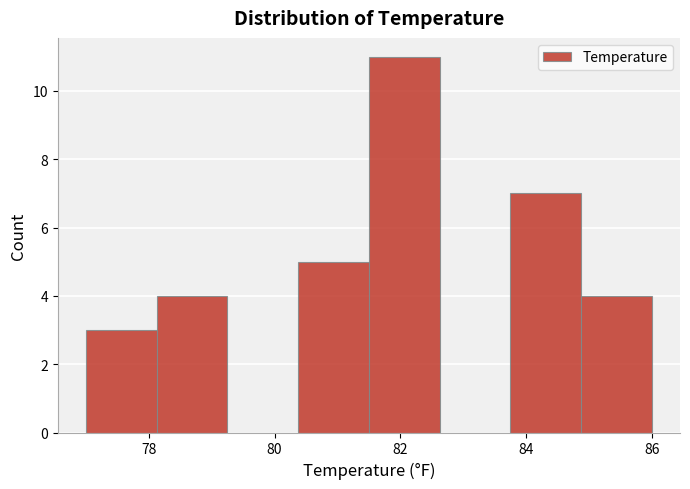

Reading left to right, list every bar in this chart as the range it spans on the x-axis followed by its height. Neither the bar edges nor the heights are printed on the chart, so give them approximately, as read against the axes.

77.0 to 78.2: 3
78.2 to 79.2: 4
79.2 to 80.4: 0
80.4 to 81.6: 5
81.6 to 82.6: 11
82.6 to 83.8: 0
83.8 to 84.8: 7
84.8 to 86.0: 4